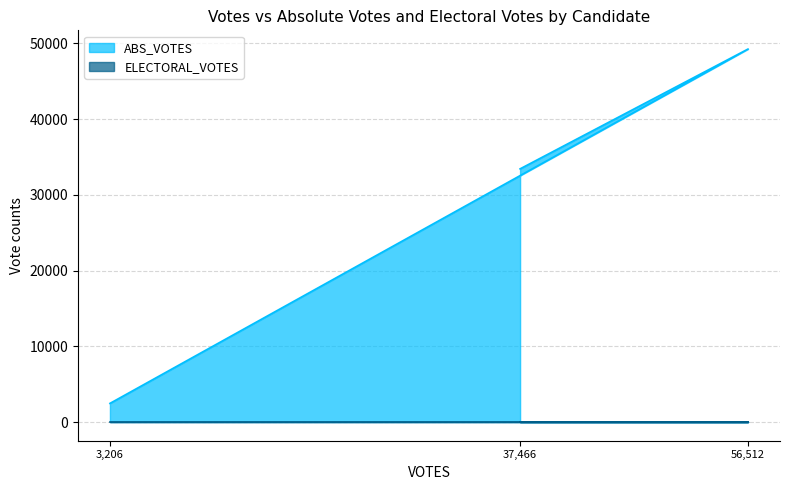

At which category is the sum across all series the highest?

56,512